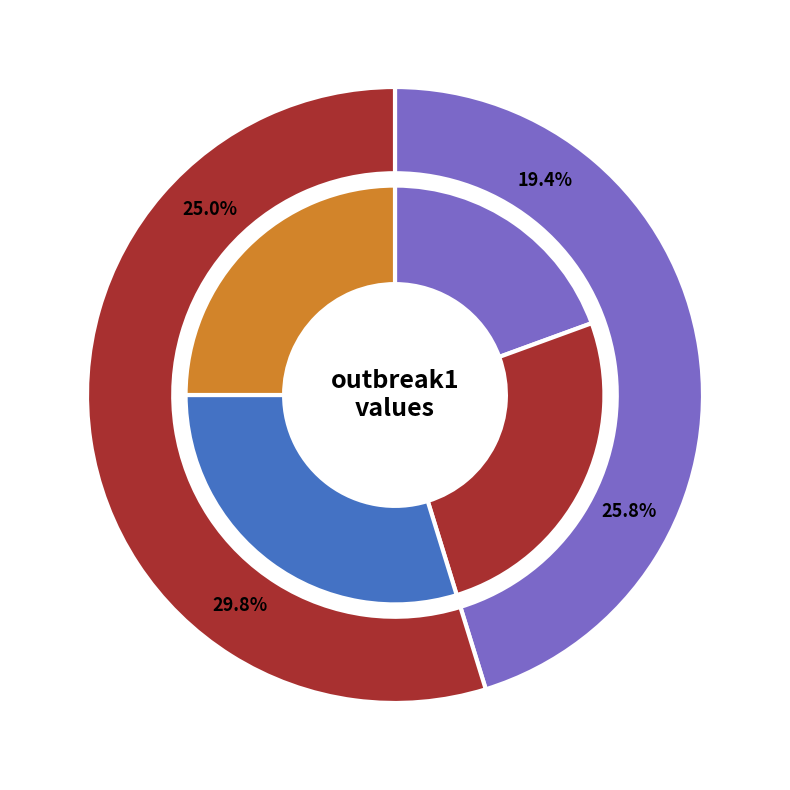

What is the smallest slice in the pie chart?

step1